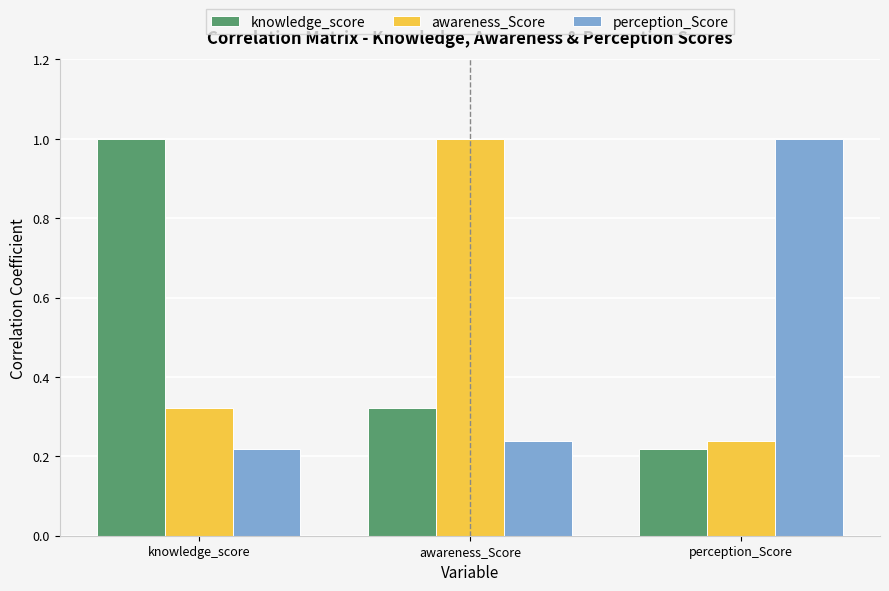

What is the total value across all series at knowledge_score?

1.5